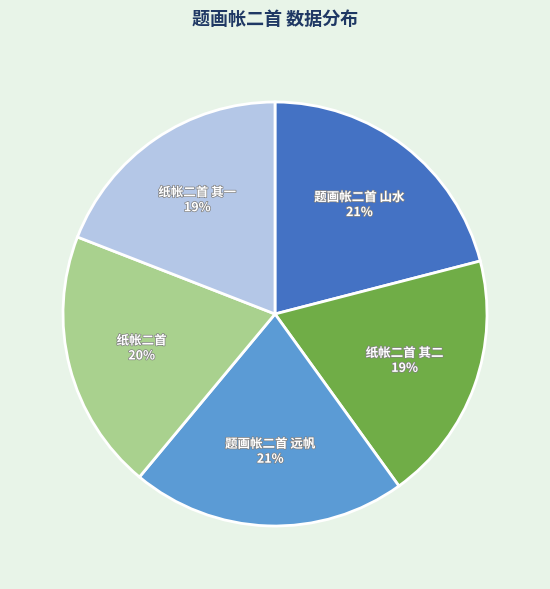

What is the ratio of the value at 纸帐二首 其一 to the value at 题画帐二首 远帆?

0.9